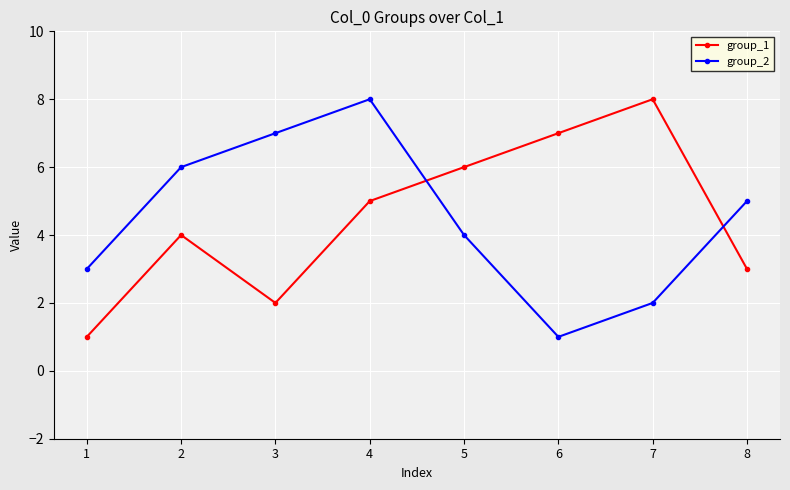

What is the sum of all group_1 values?

36